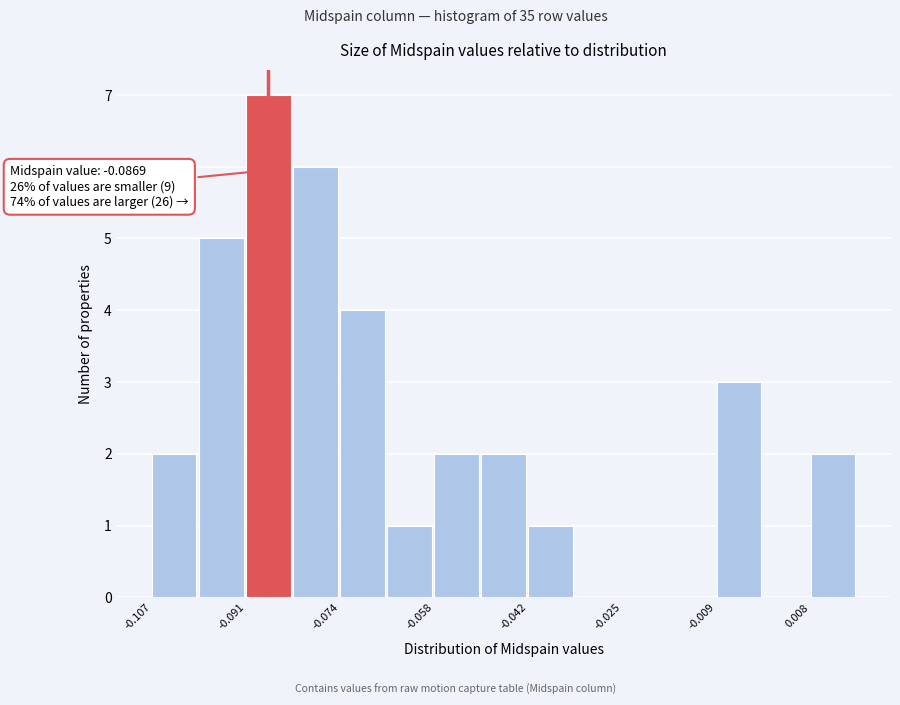

Which range on the x-axis has the tallest bar?

-0.090 to -0.082